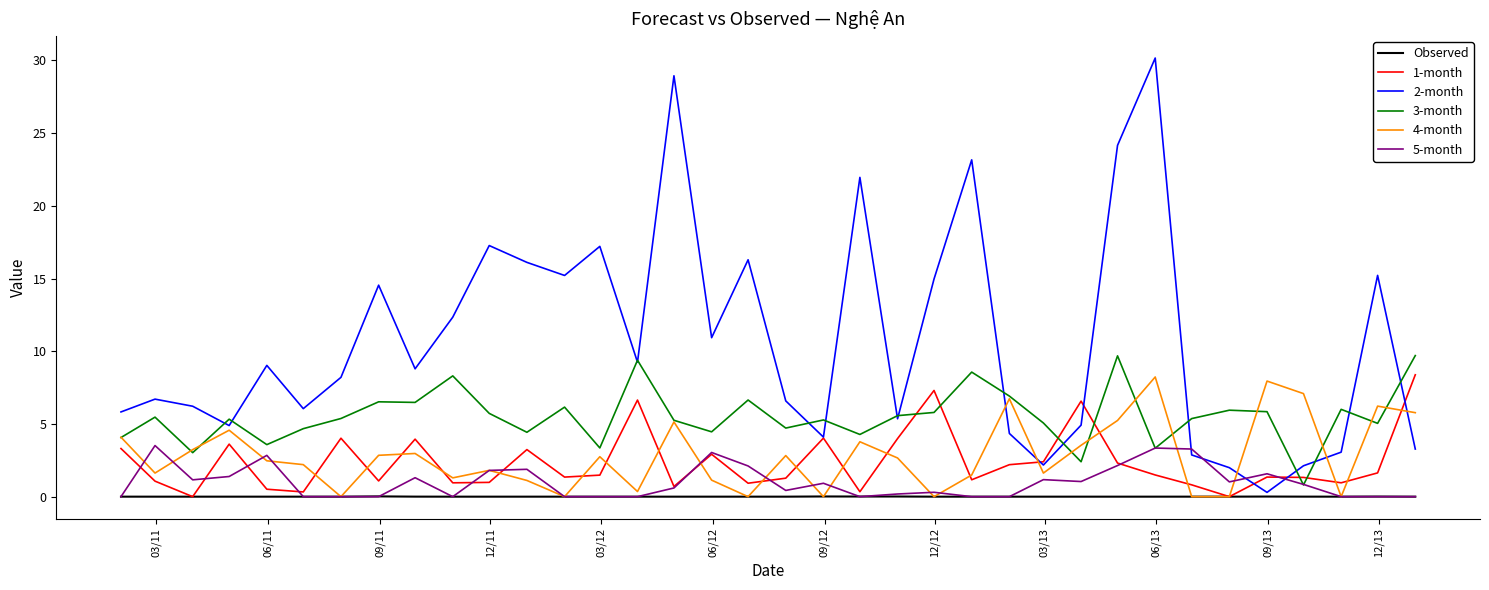

What is the sum of all 5-month values?

35.9